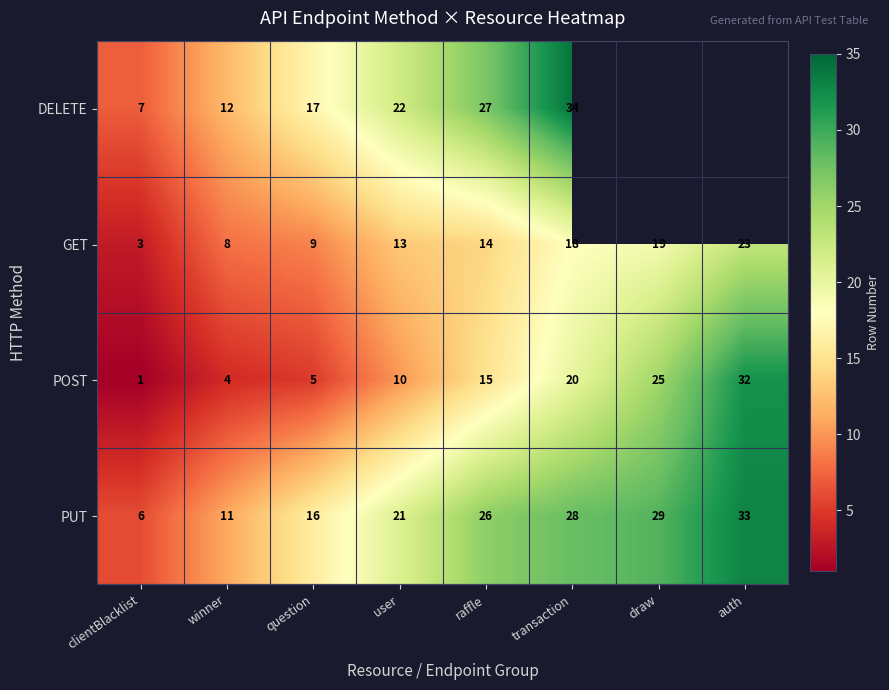

How many values in the POST series are below 15?

4